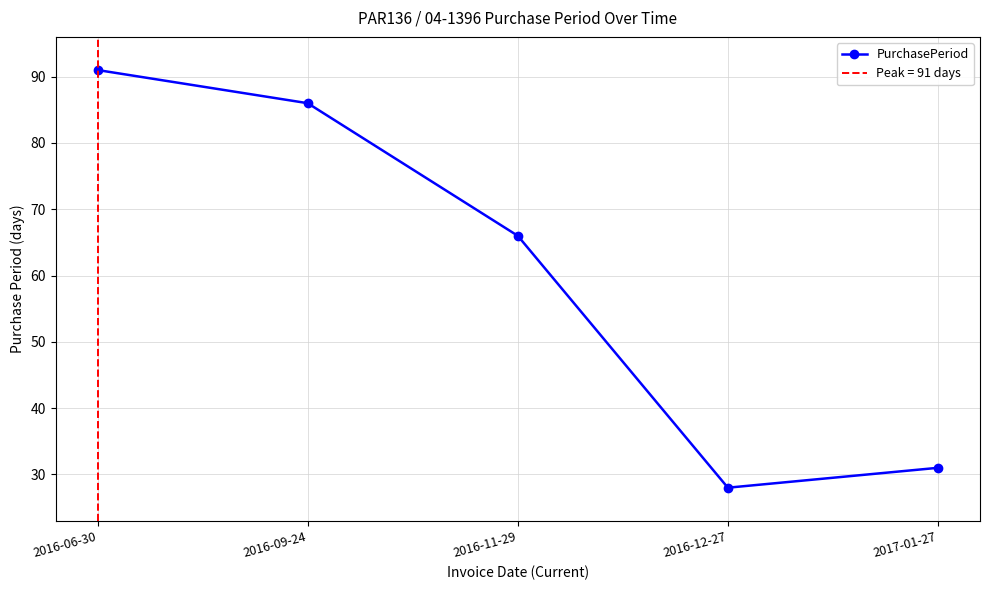

Reading left to right, transcribe all the data shown in this chart.

91	86	66	28	31